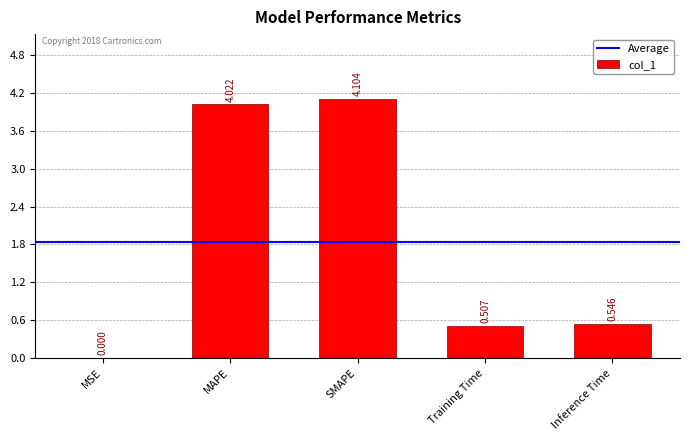

What is the sum of the values at Inference Time and MAPE?

4.6